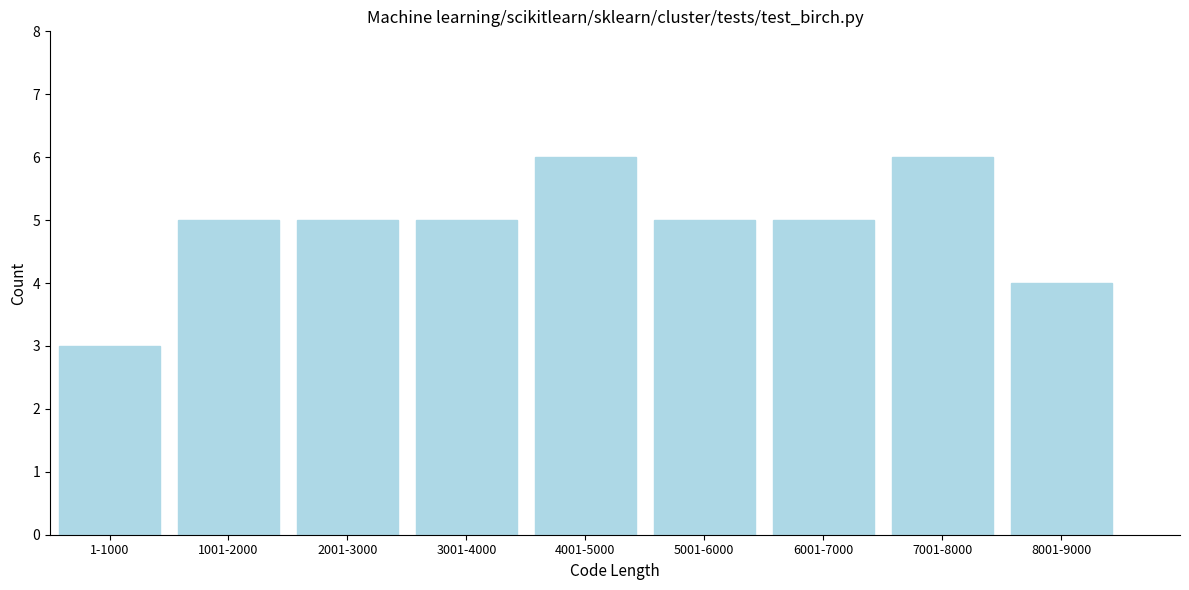

Reading left to right, transcribe all the data shown in this chart.

1-1000=3	1001-2000=5	2001-3000=5	3001-4000=5	4001-5000=6	5001-6000=5	6001-7000=5	7001-8000=6	8001-9000=4